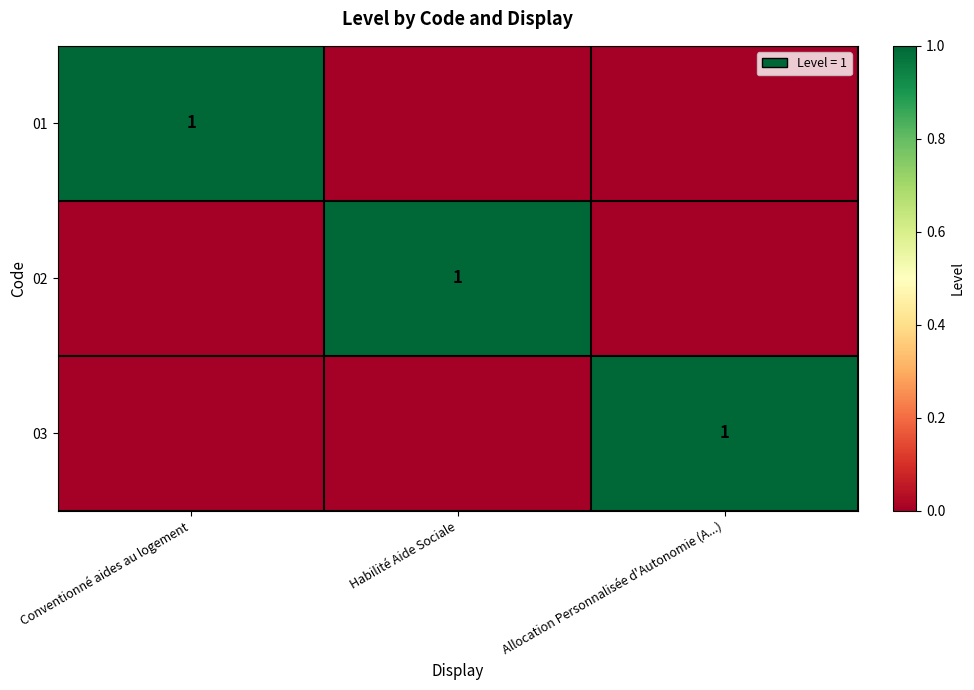

The value of 02 at Habilité Aide Sociale is 1. True or false?

True